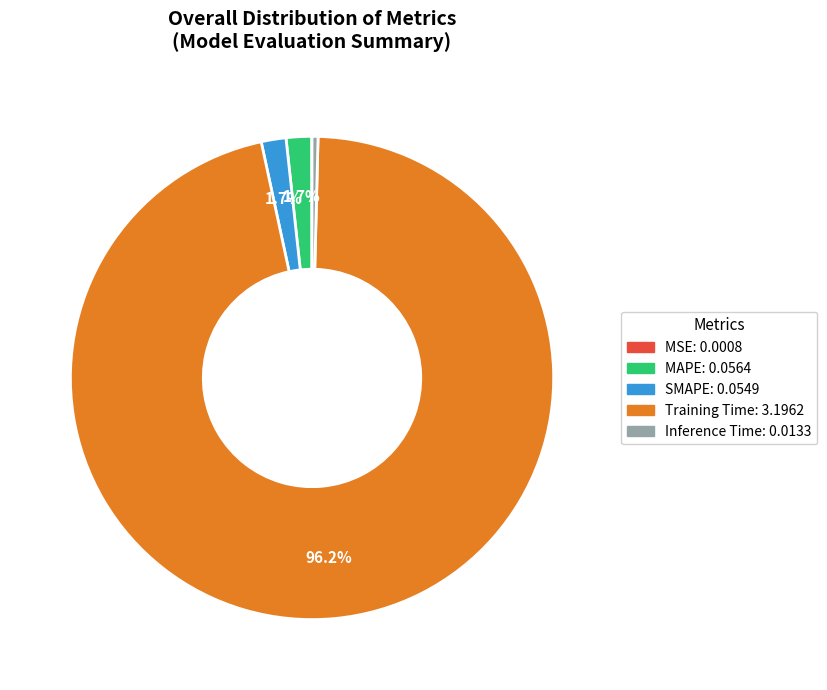

Which category has the biggest portion of the pie?

Training Time